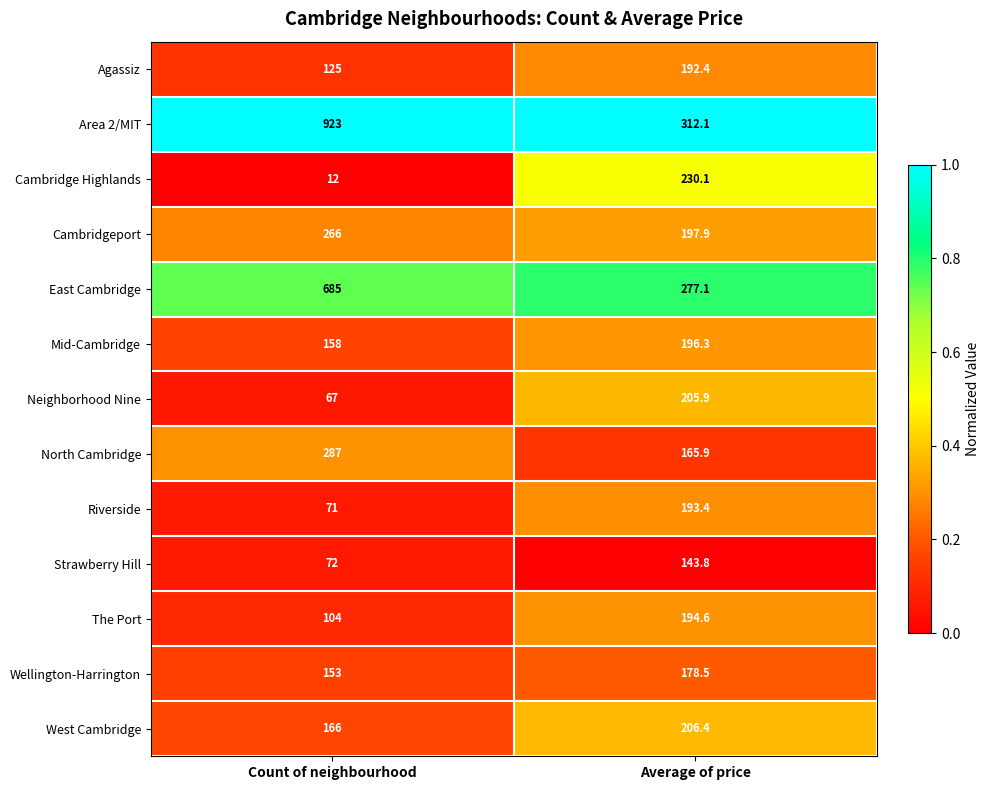

What is the difference between the maximum and minimum values in the Cambridge Highlands series?

218.1